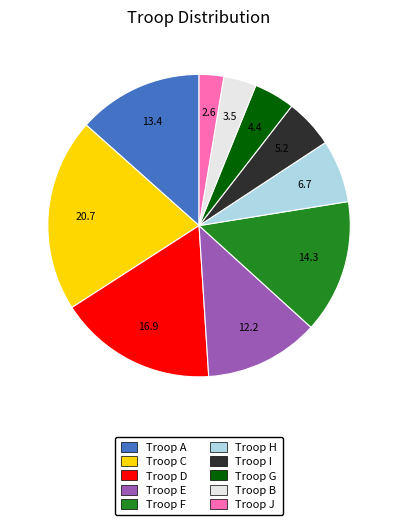

Is there a majority slice in this chart?

No